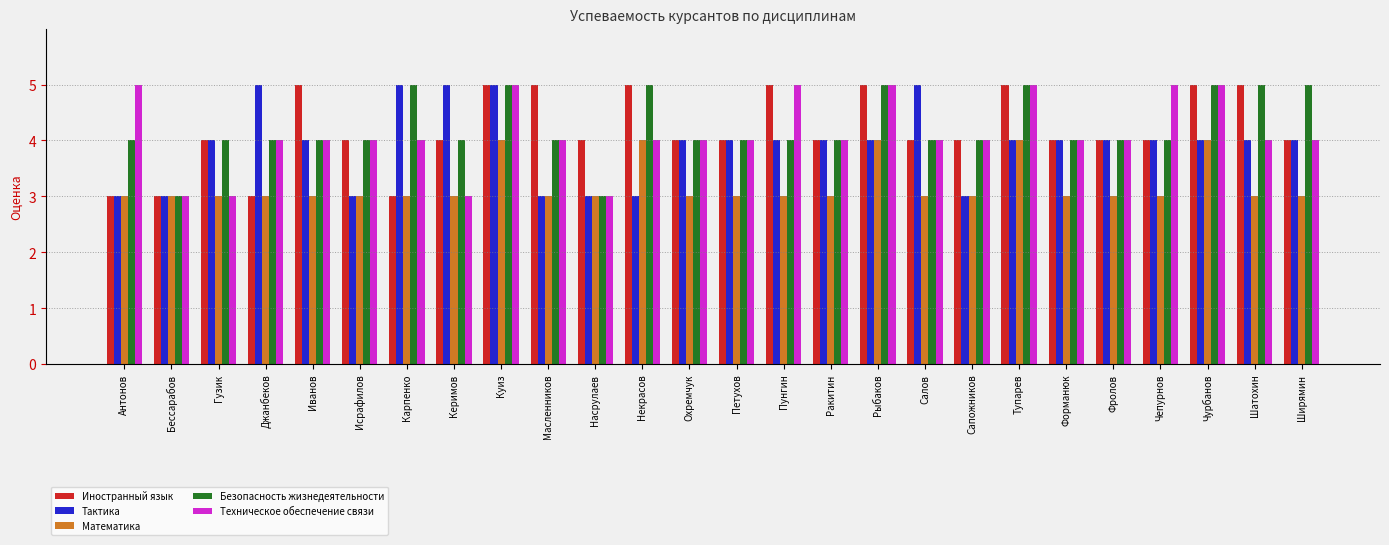

How many Тактика values are between 3 and 4?

21